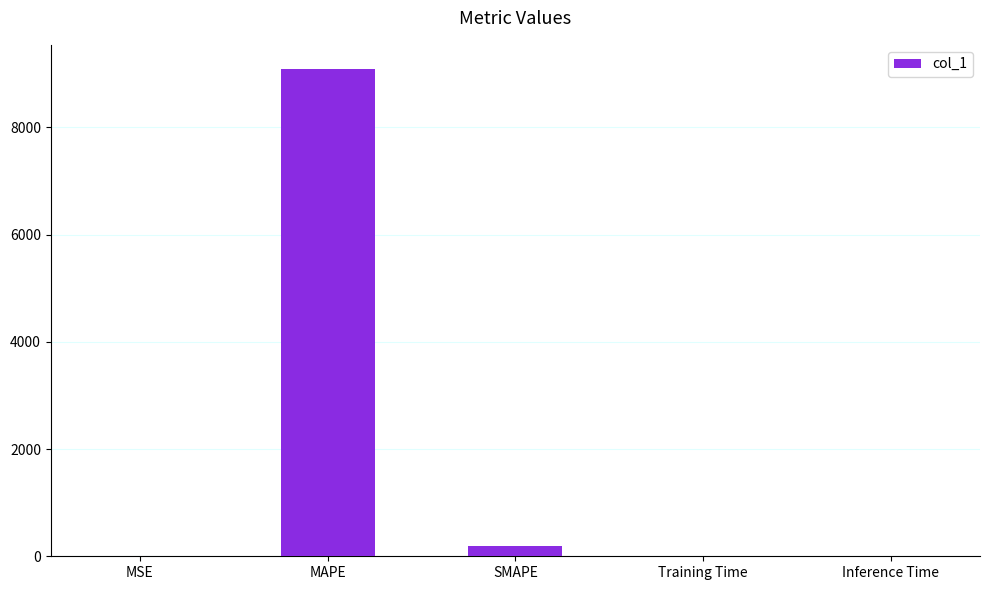

What is the maximum value shown in the chart?

9086.6